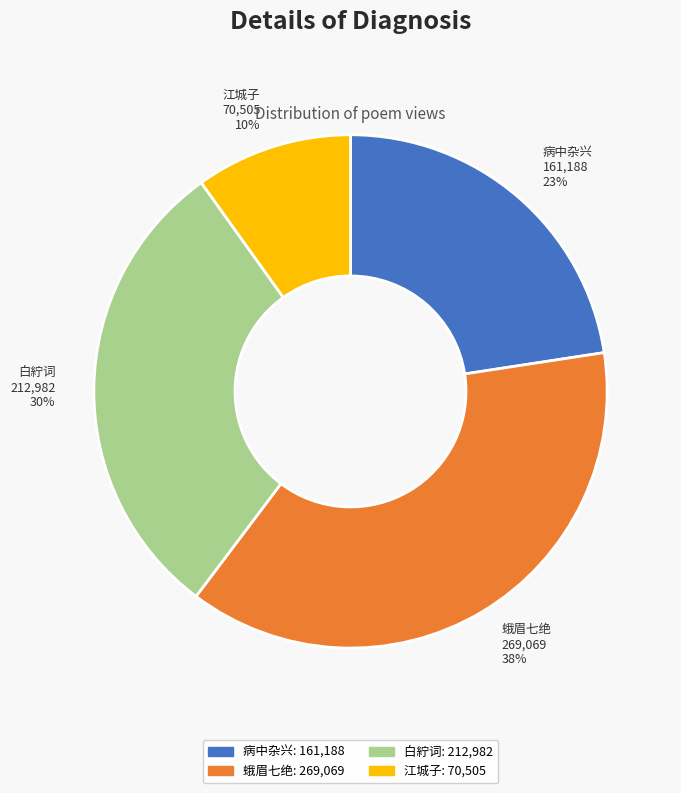

To the nearest percent, what portion does 病中杂兴 represent?

23%